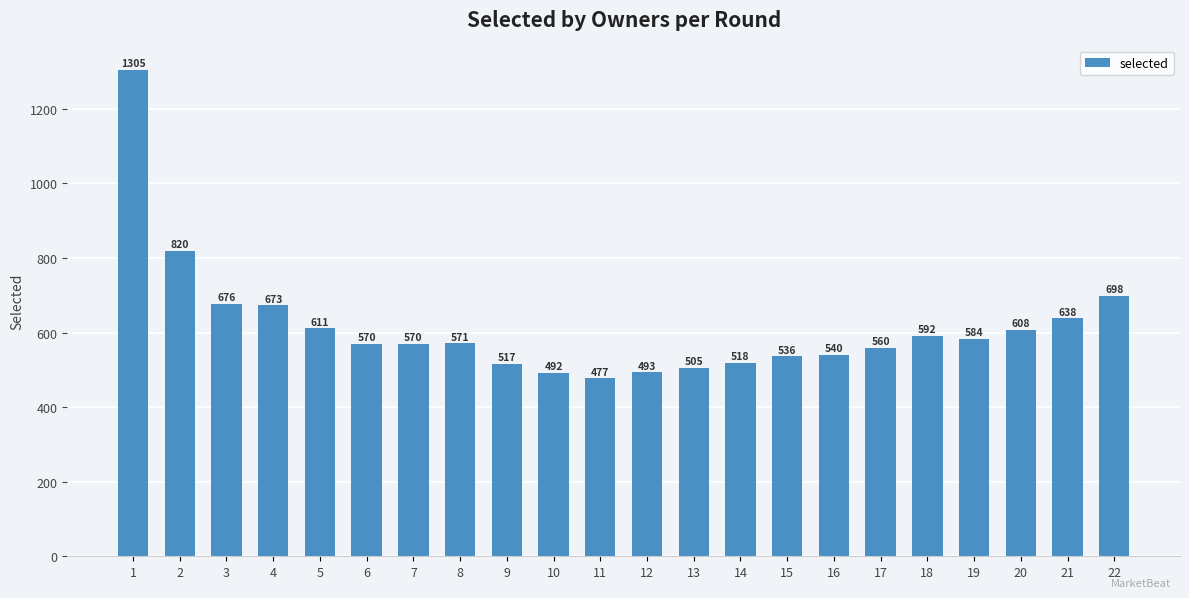

Reading left to right, extract all data points from this chart.

1=1305	2=820	3=676	4=673	5=611	6=570	7=570	8=571	9=517	10=492	11=477	12=493	13=505	14=518	15=536	16=540	17=560	18=592	19=584	20=608	21=638	22=698